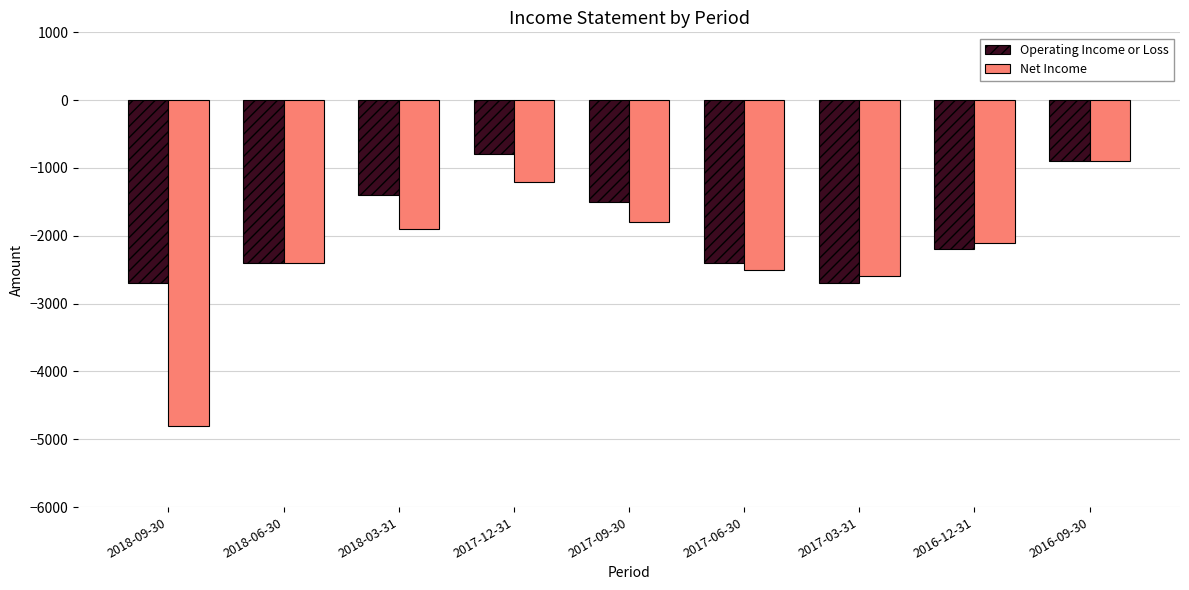

The Operating Income or Loss series shows -2700 at 2018-09-30. True or false?

True